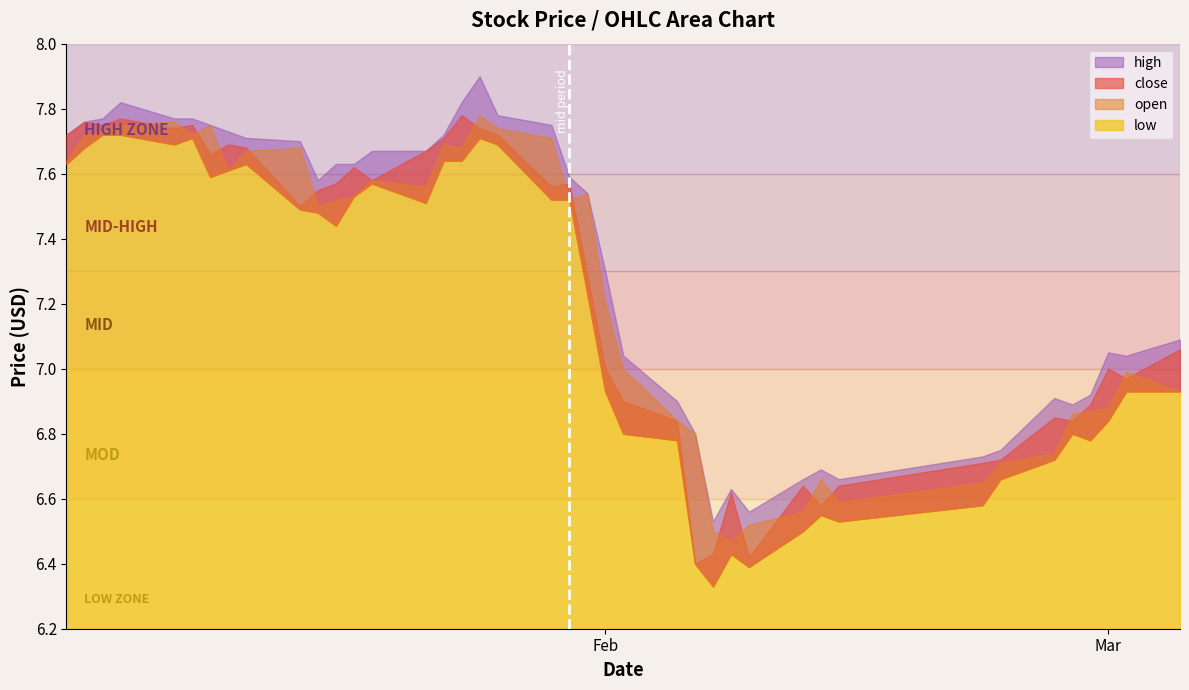

What is the approximate value of high at 2018-02-13?

6.7